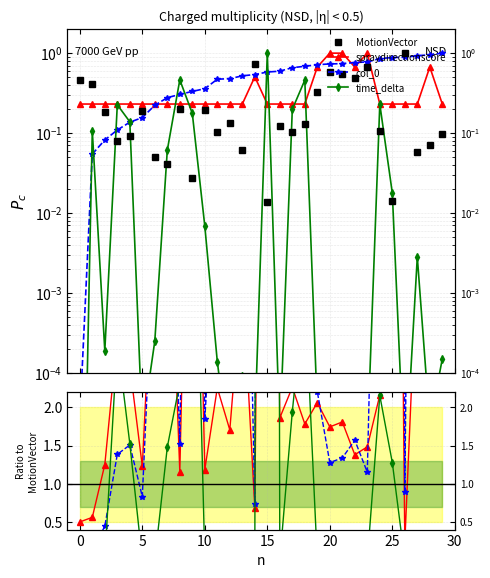

The value of MotionVector at 5 is 0.3. True or false?

False